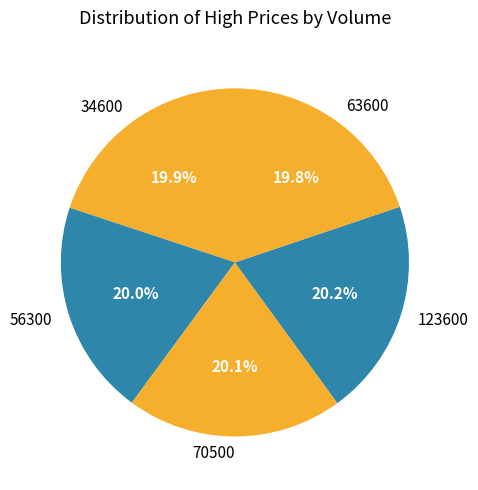

Is the sum of 63600 and 123600 greater than half?

No